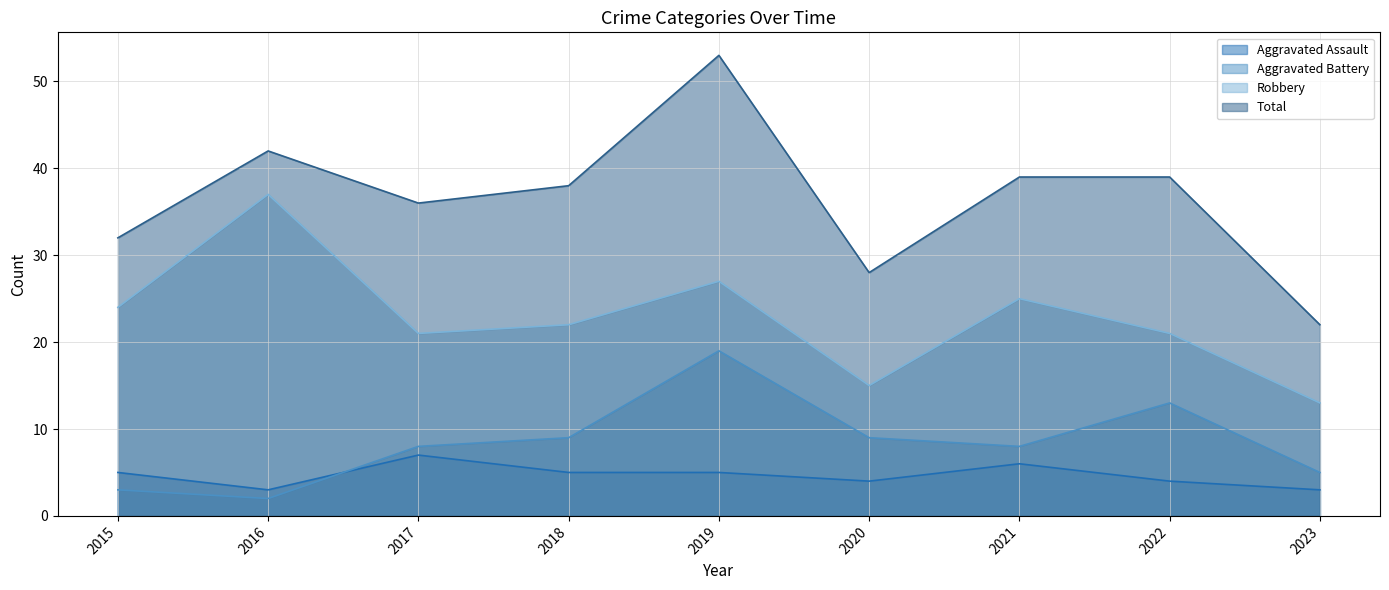

In Aggravated Assault, how many points are lower than both neighbors (excluding endpoints)?

2